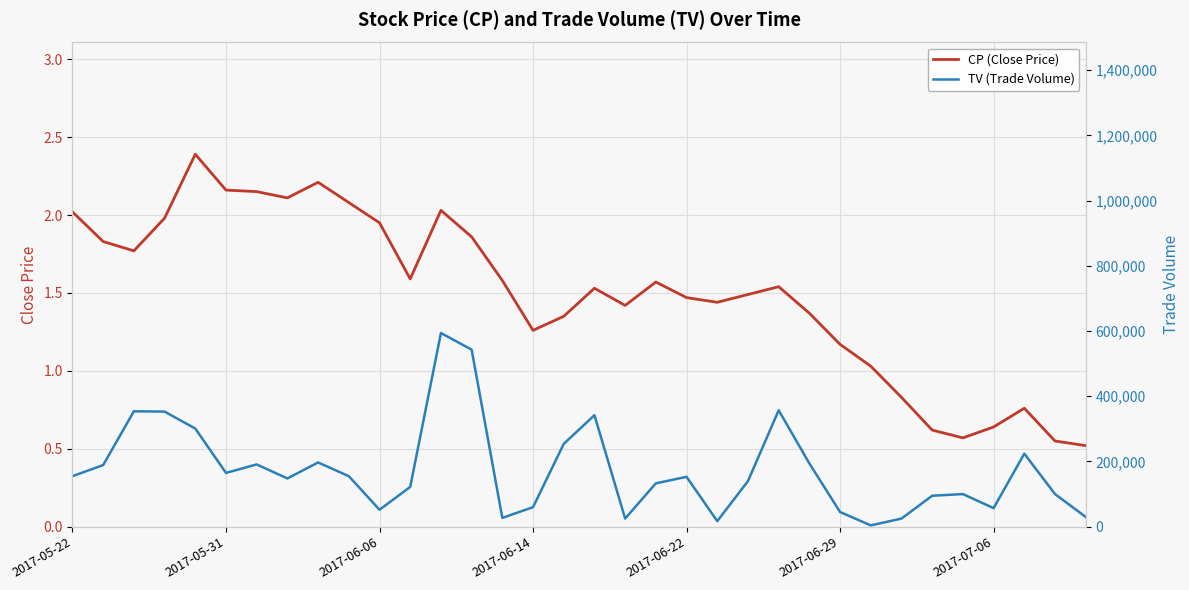

Which has a higher value, 12 or 26?

12